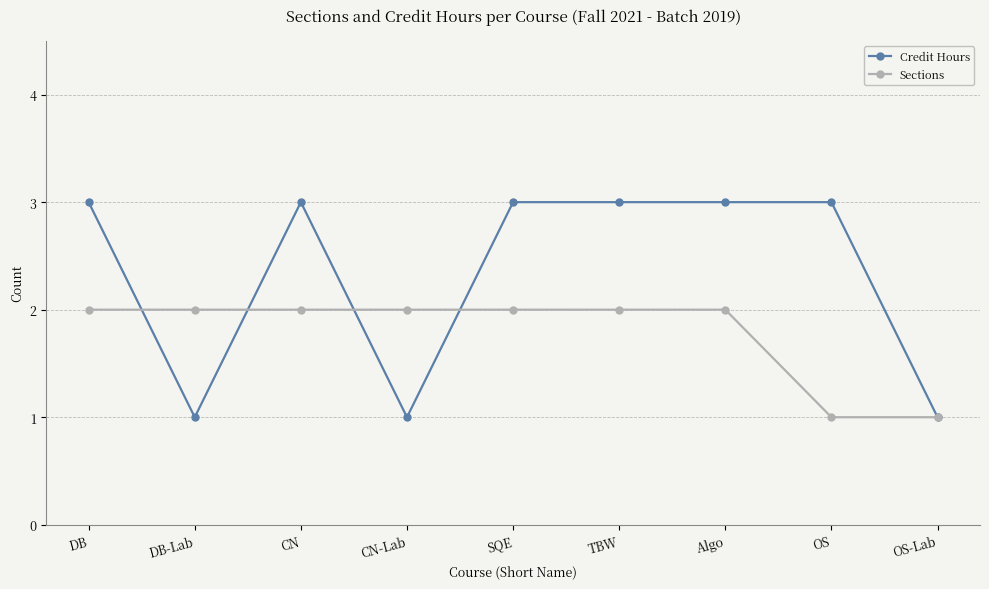

At which category does Credit Hours reach its first local peak?

CN